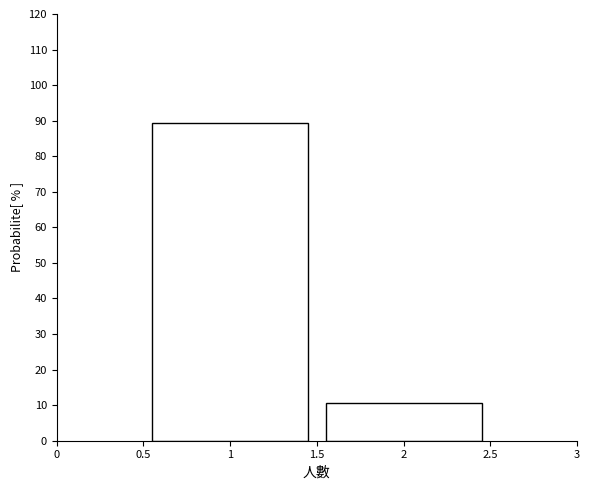

Reading left to right, transcribe this chart: for each bar, give the range it covers on the x-axis and its height. The values are not printed on the chart, so give them approximately, as read against the axis.

0.5 to 1.5: 89
1.5 to 2.5: 11